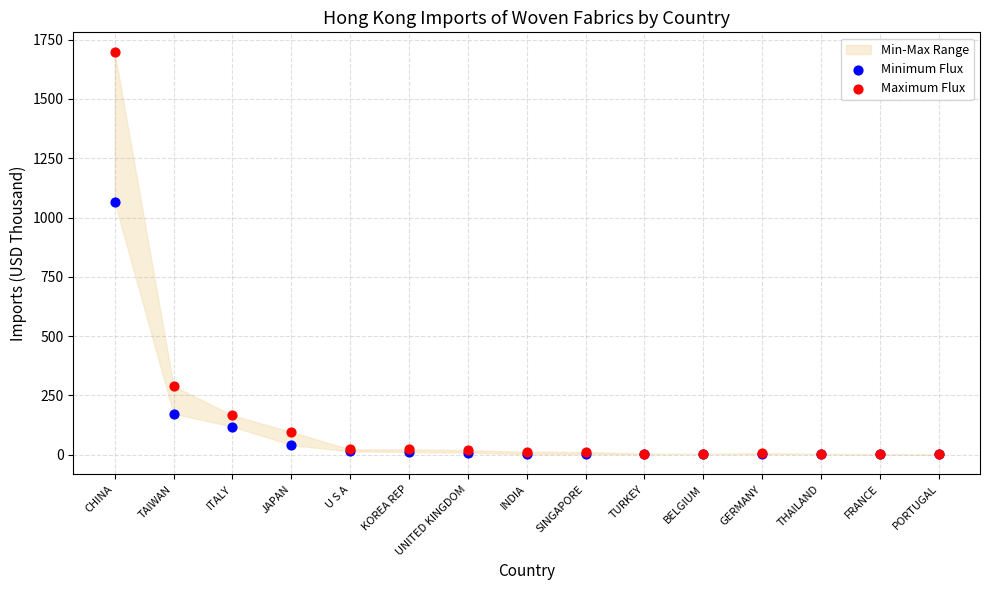

In the Minimum Flux series, what Y value is closest to 532?

172.1